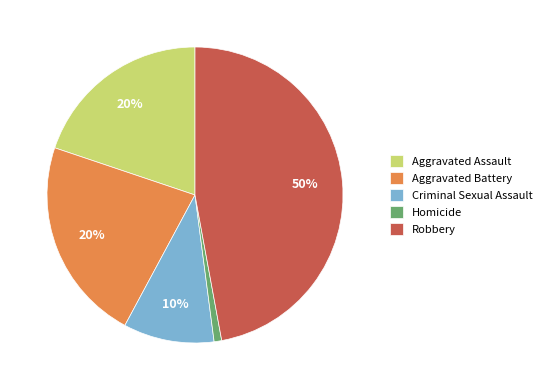

Between Homicide and Aggravated Assault, which is larger?

Aggravated Assault